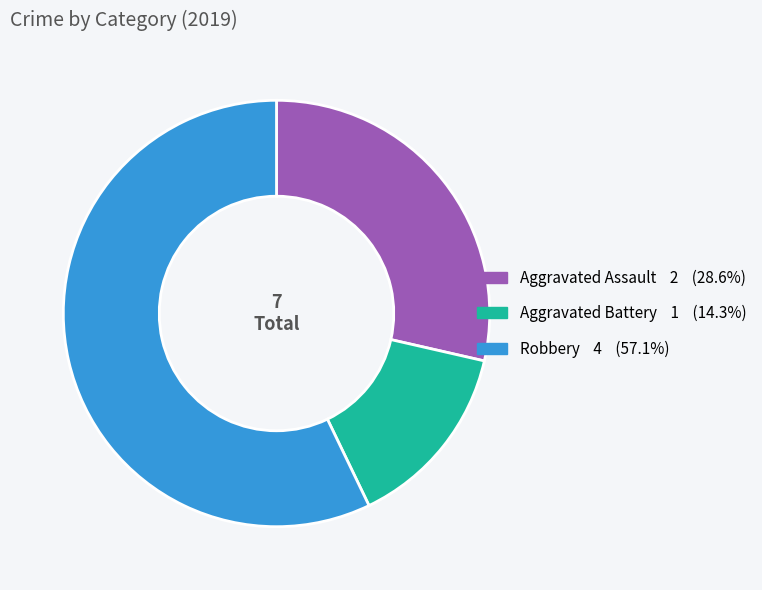

Is there any slice that represents more than half of the pie?

Yes